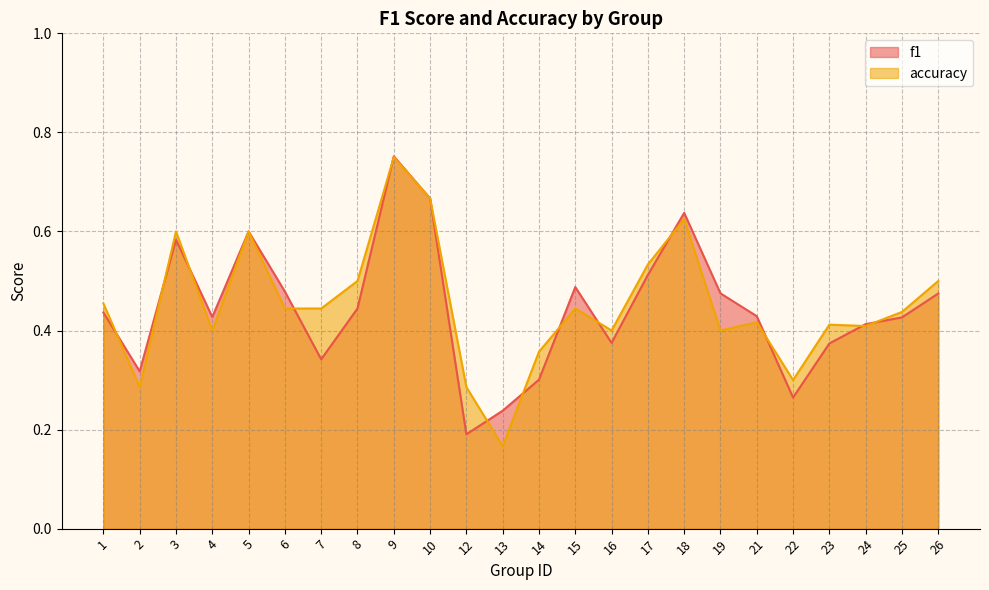

The value of f1 at 19 is 0.5. True or false?

True